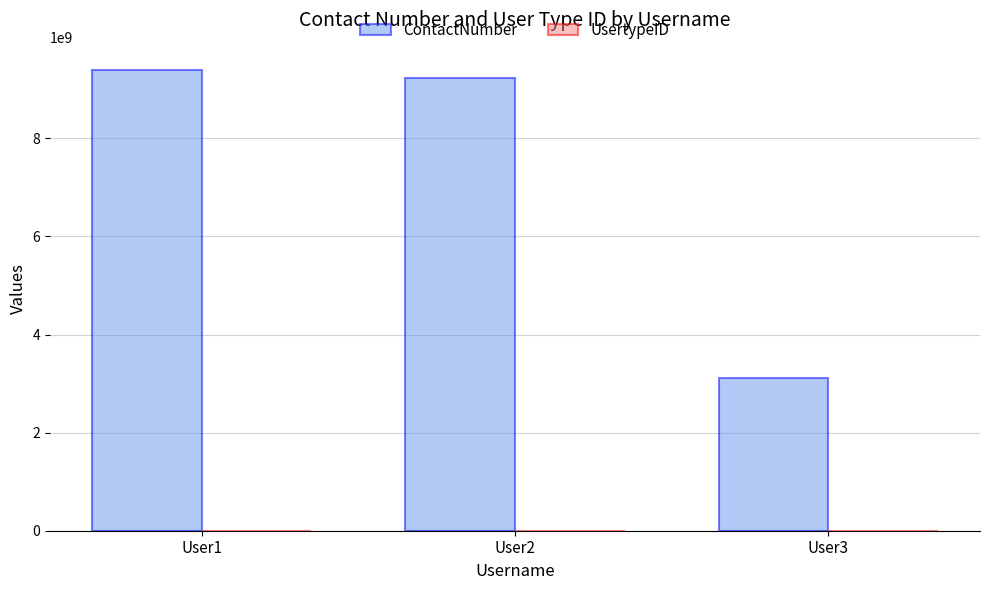

Which series has the largest total across all categories?

ContactNumber